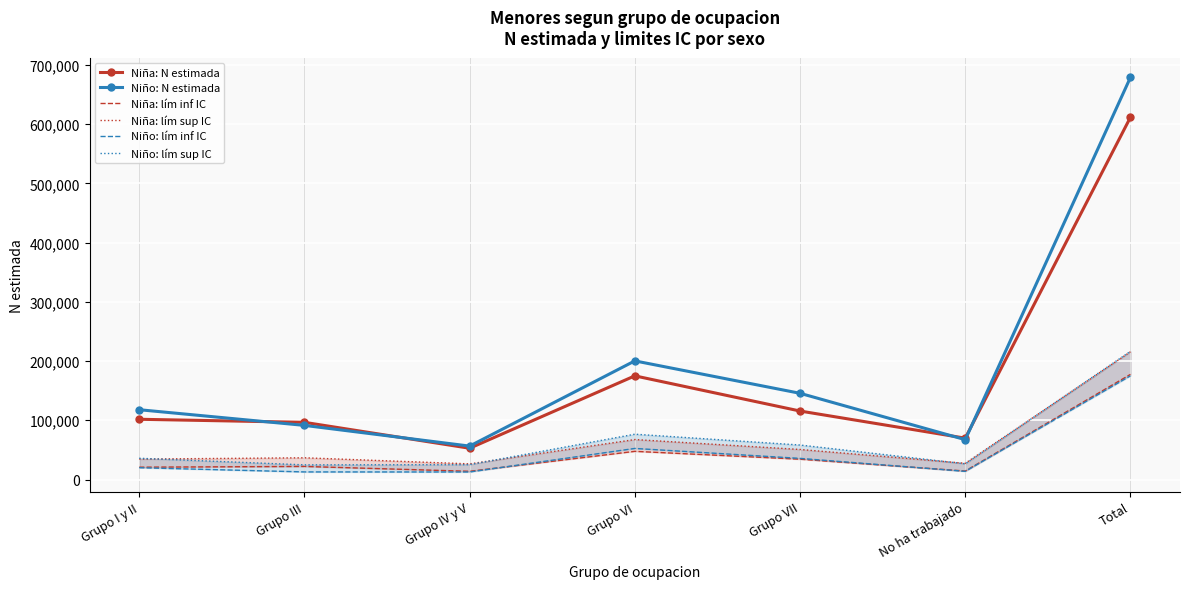

What value does the Niño: lím inf IC series have at Grupo VI, to the nearest 50?

52500